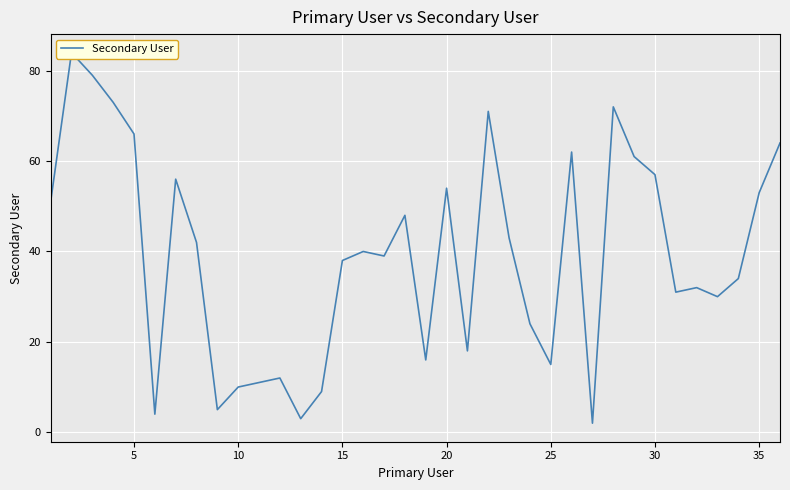

Count the number of data series in this chart.

1